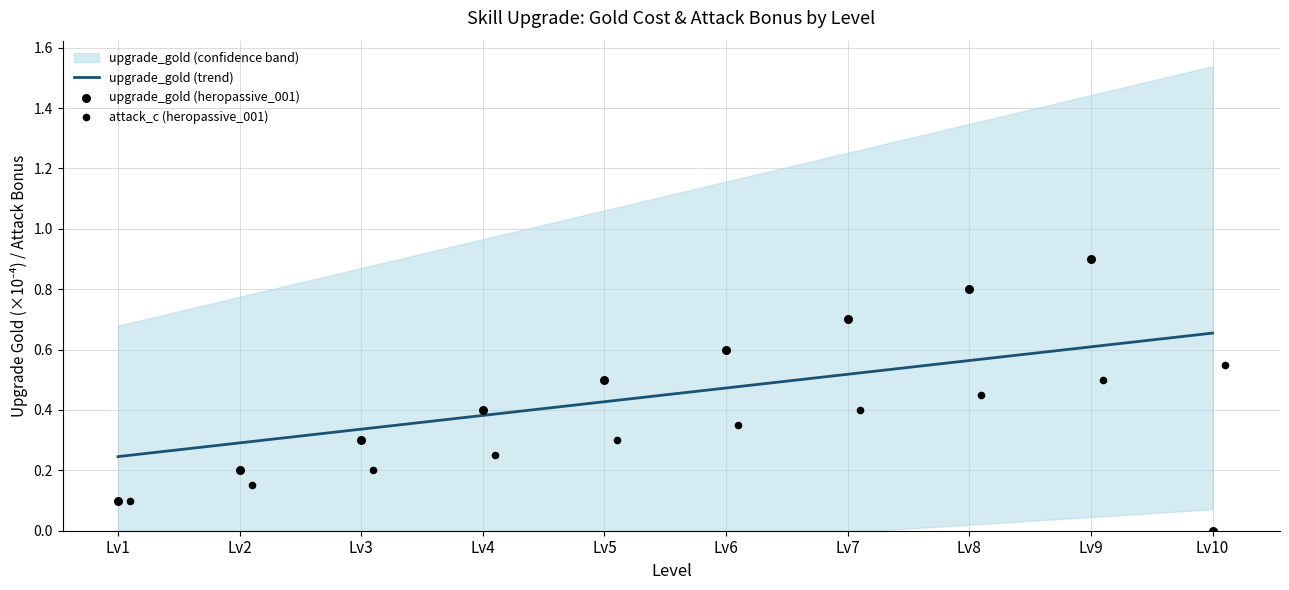

The upgrade_gold (trend) series shows 0.8 at Lv8. True or false?

False